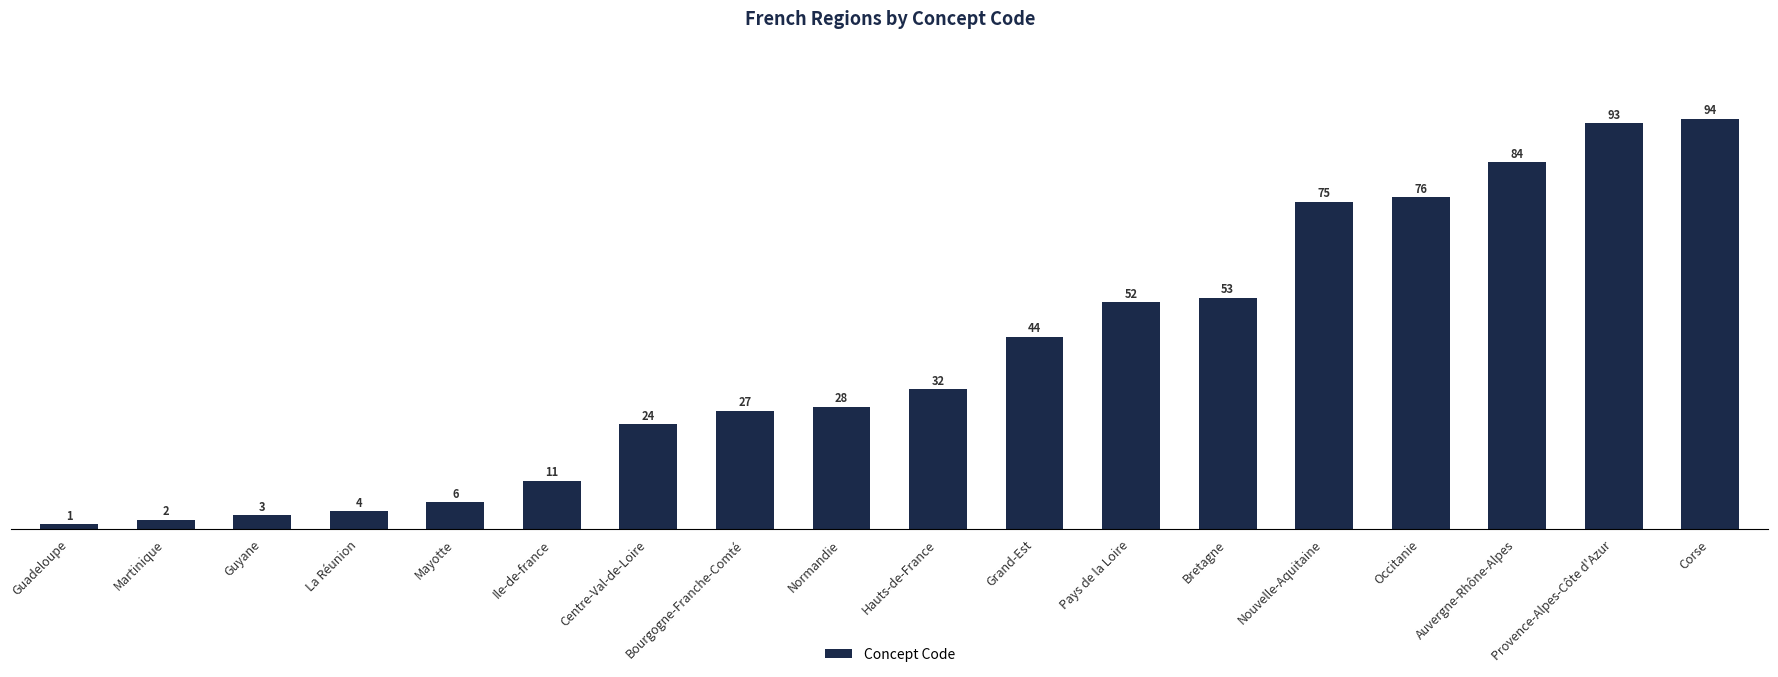

Reading right to left, extract all data points from this chart.

Corse=94	Provence-Alpes-Côte d'Azur=93	Auvergne-Rhône-Alpes=84	Occitanie=76	Nouvelle-Aquitaine=75	Bretagne=53	Pays de la Loire=52	Grand-Est=44	Hauts-de-France=32	Normandie=28	Bourgogne-Franche-Comté=27	Centre-Val-de-Loire=24	Ile-de-france=11	Mayotte=6	La Réunion=4	Guyane=3	Martinique=2	Guadeloupe=1